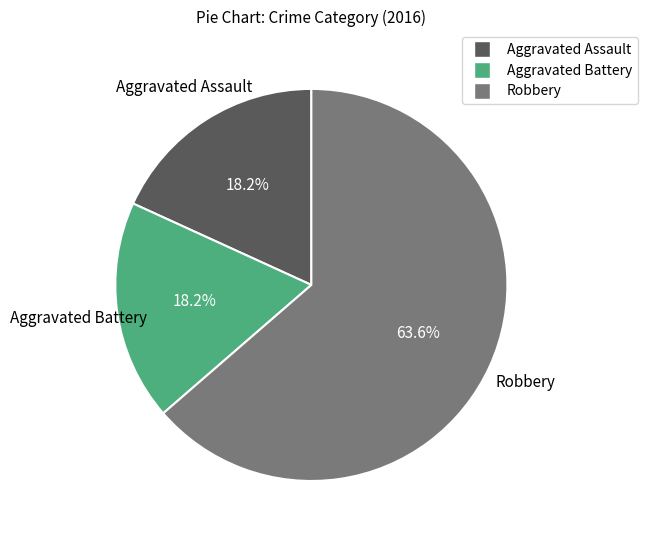

To the nearest percent, what is the difference between the largest and smallest slice percentages?

45%